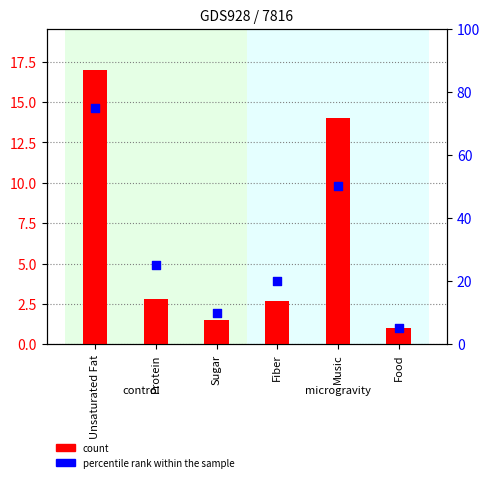

Is the value of percentile rank within the sample at Unsaturated Fat greater than the value of count at Protein?

Yes